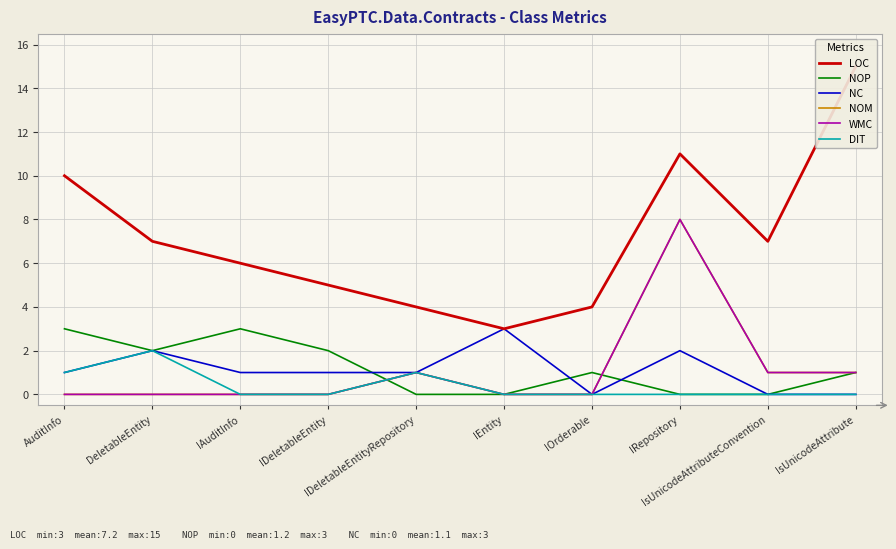

What is the spread (max minus min) of values at IOrderable?

4